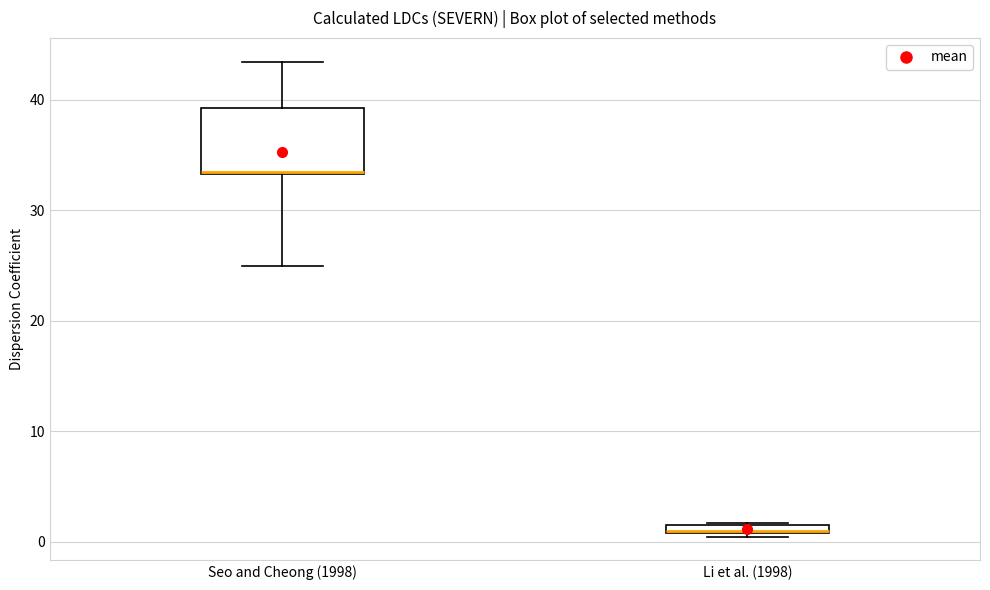

Comparing the boxes themselves (not the whiskers), which one is the tallest?

Seo and Cheong (1998)